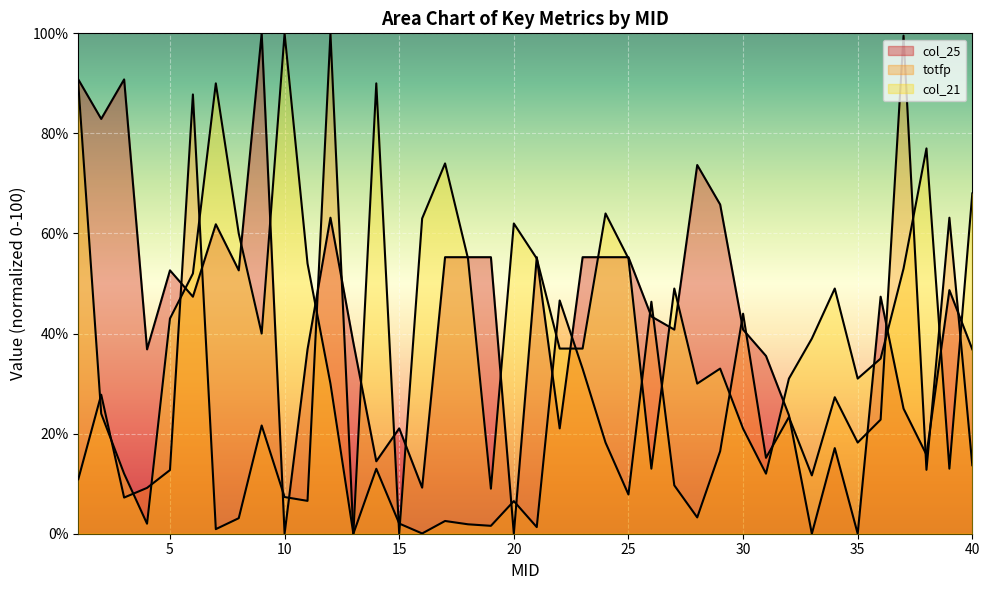

At which category does col_21 reach its first local valley?

4